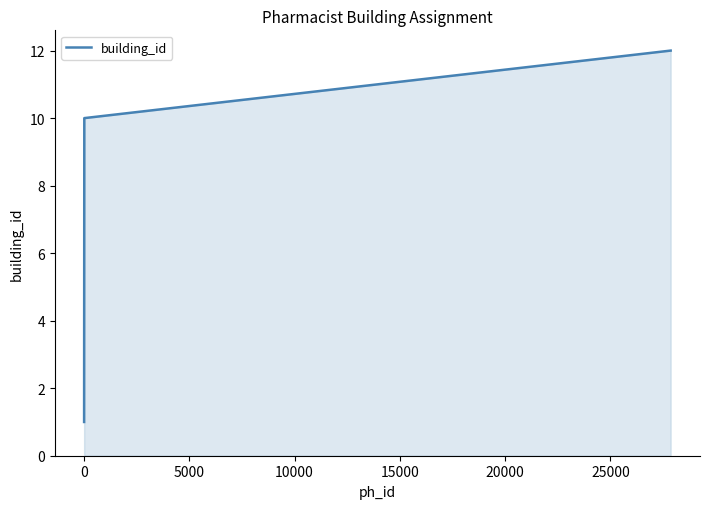

What is the maximum value shown in the chart?

12